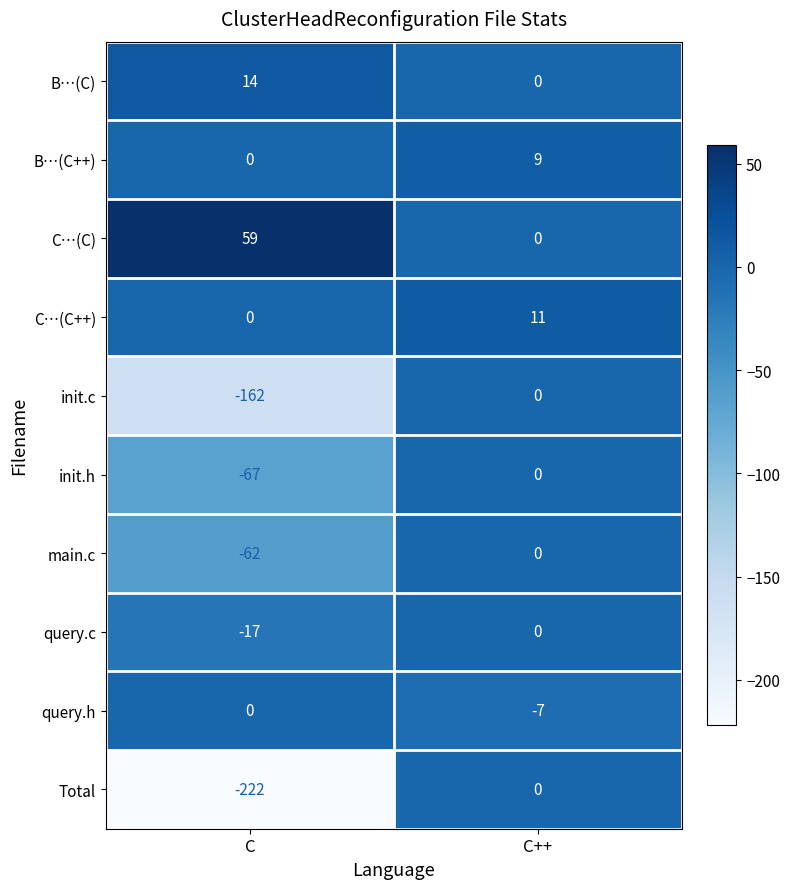

Reading left to right, transcribe all the data shown in this chart.

B…(C): 14	0
B…(C++): 0	9
C…(C): 59	0
C…(C++): 0	11
init.c: -162	0
init.h: -67	0
main.c: -62	0
query.c: -17	0
query.h: 0	-7
Total: -222	0